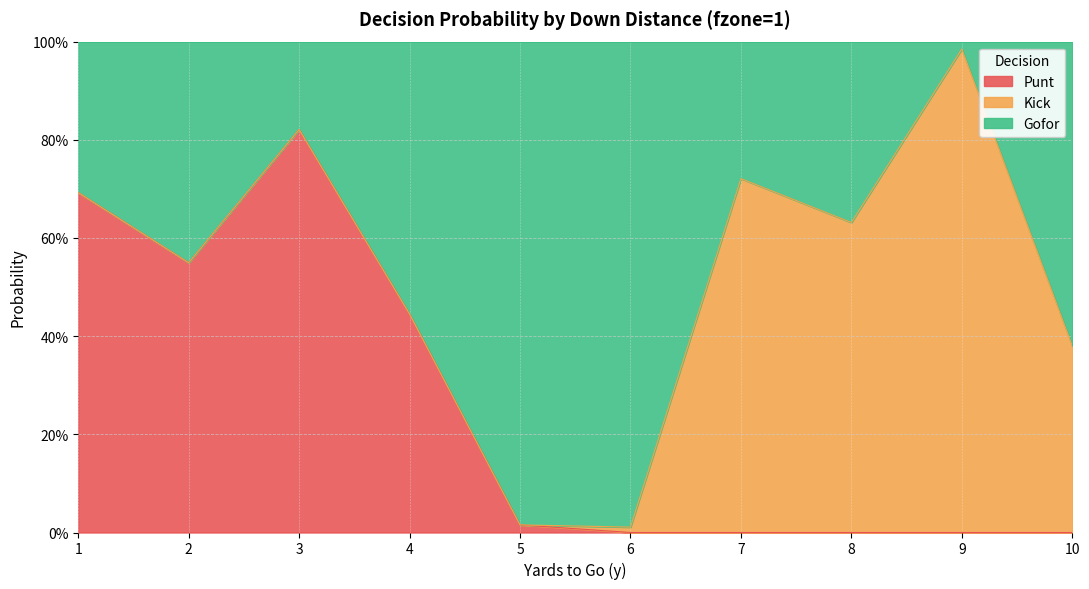

Where is the first local minimum for punt?

2